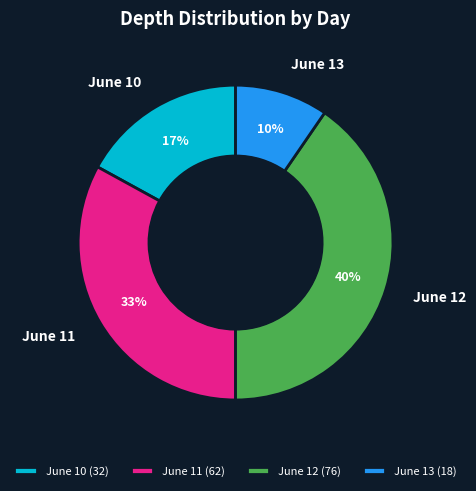

Does June 10 represent more than half of the total?

No